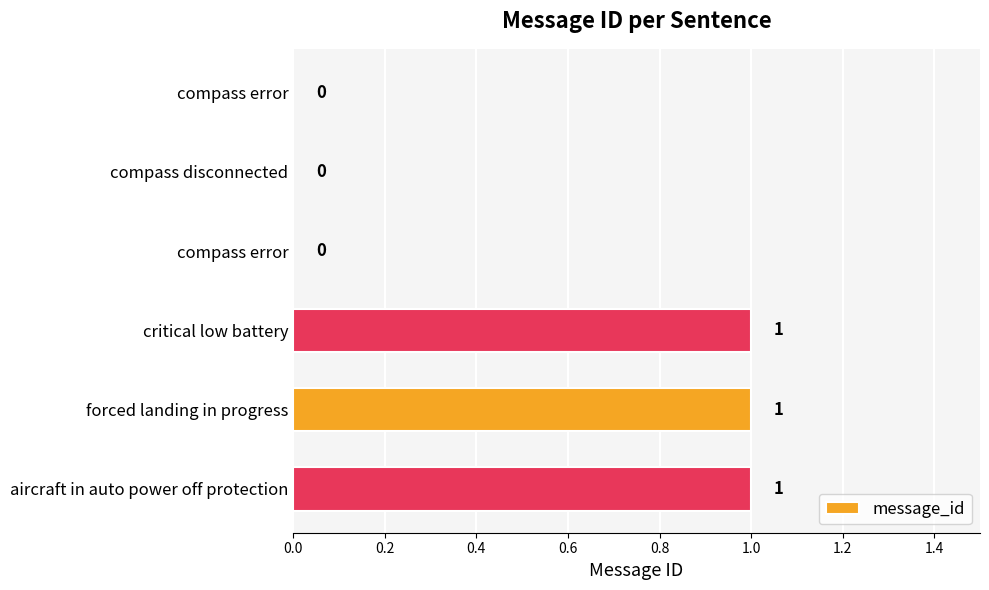

What is the sum of all values?

3